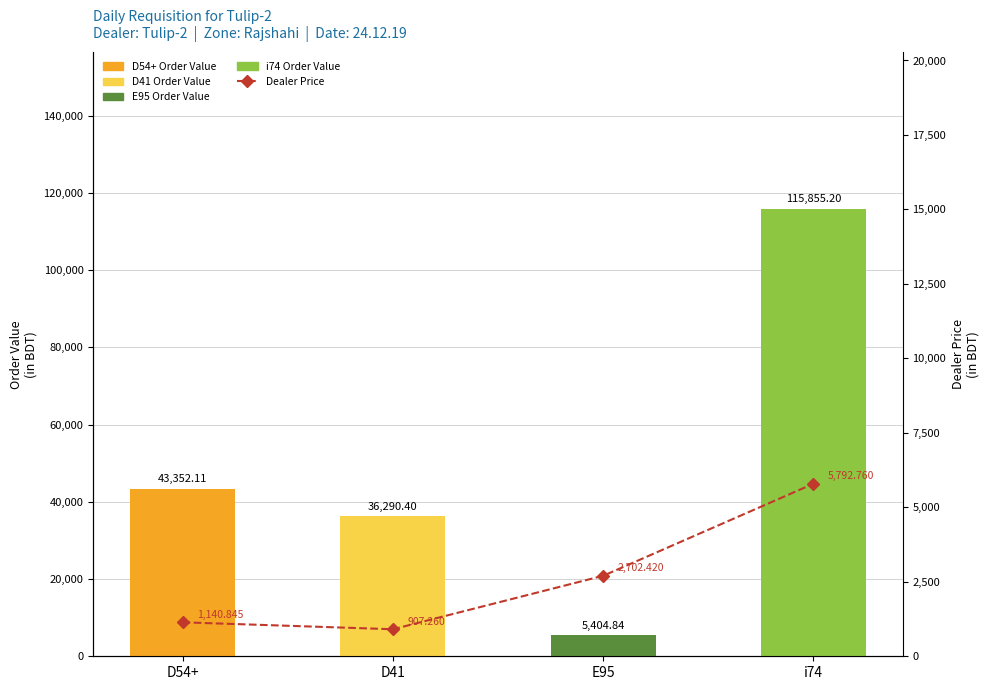

The value of Order Value at D54+ is 43352.1. True or false?

True